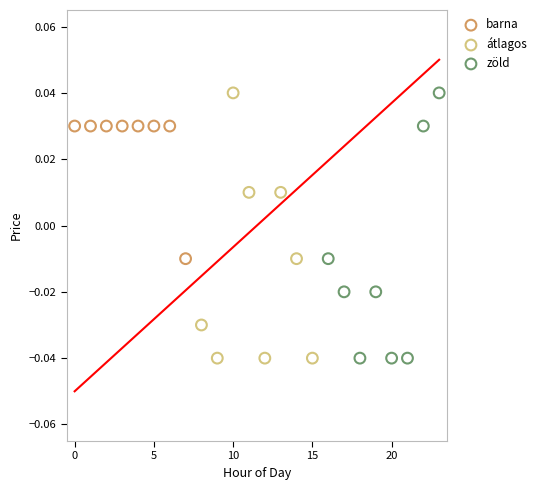

What are all the series names shown in the legend?

barna, átlagos, zöld